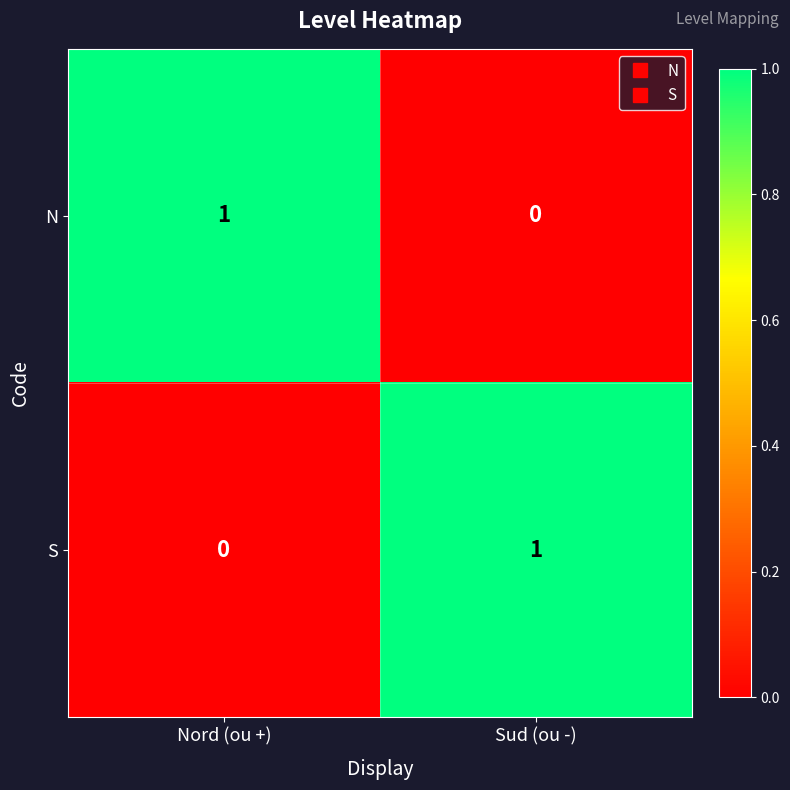

What is the spread (max minus min) of values at Sud (ou -)?

1